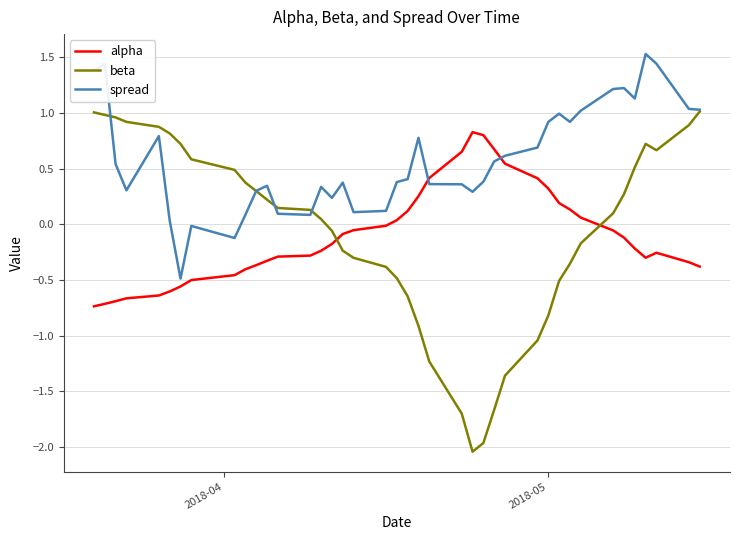

What is the minimum value for alpha?

-0.7